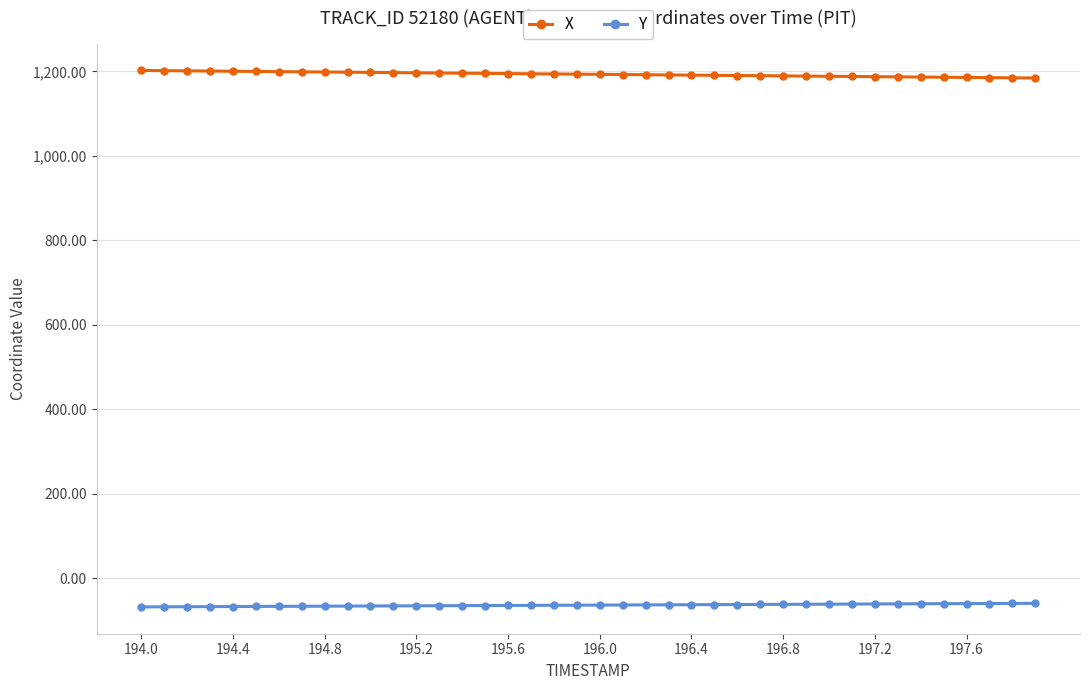

True or false: Y and X intersect in this chart.

False